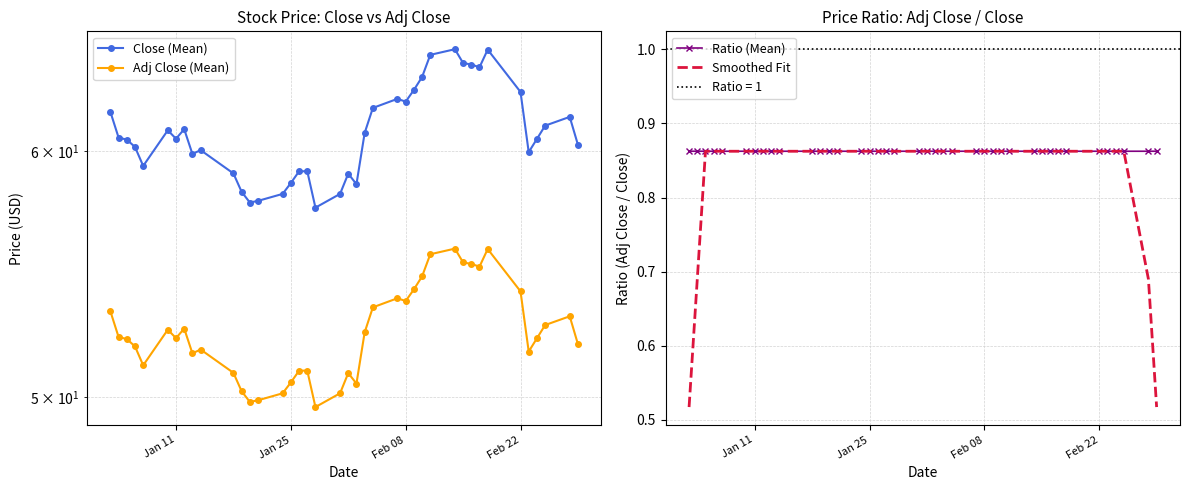

Is it true that Ratio (Mean) equals 1.1 at Feb 08?

False